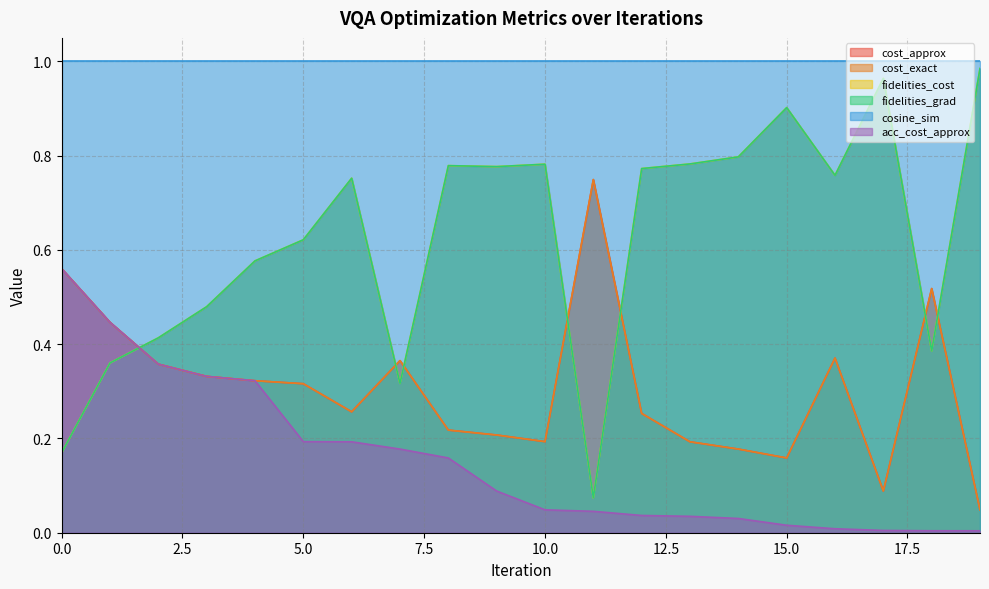

True or false: acc_cost_approx has a value of 0.1 at 9.

False